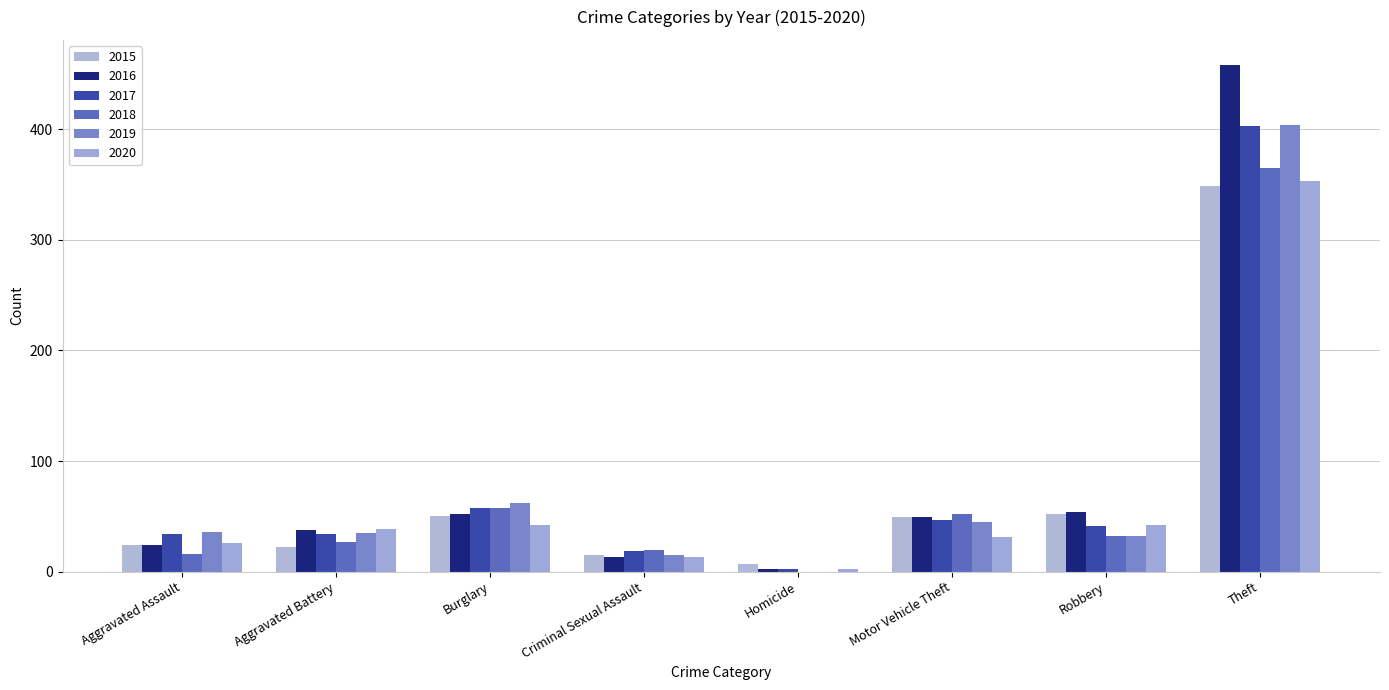

List the labels in order of 2019 value, largest first.

Theft, Burglary, Motor Vehicle Theft, Aggravated Assault, Aggravated Battery, Robbery, Criminal Sexual Assault, Homicide